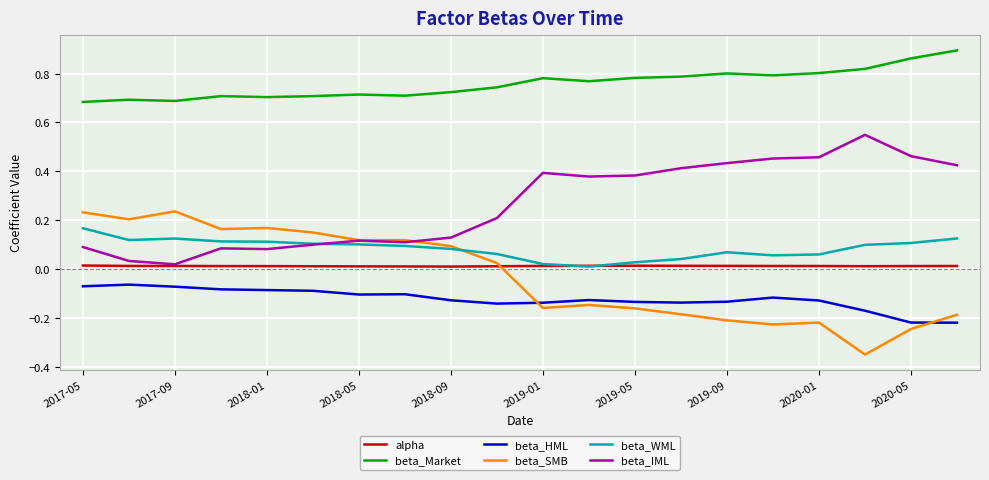

Which series has the largest total across all categories?

beta_Market